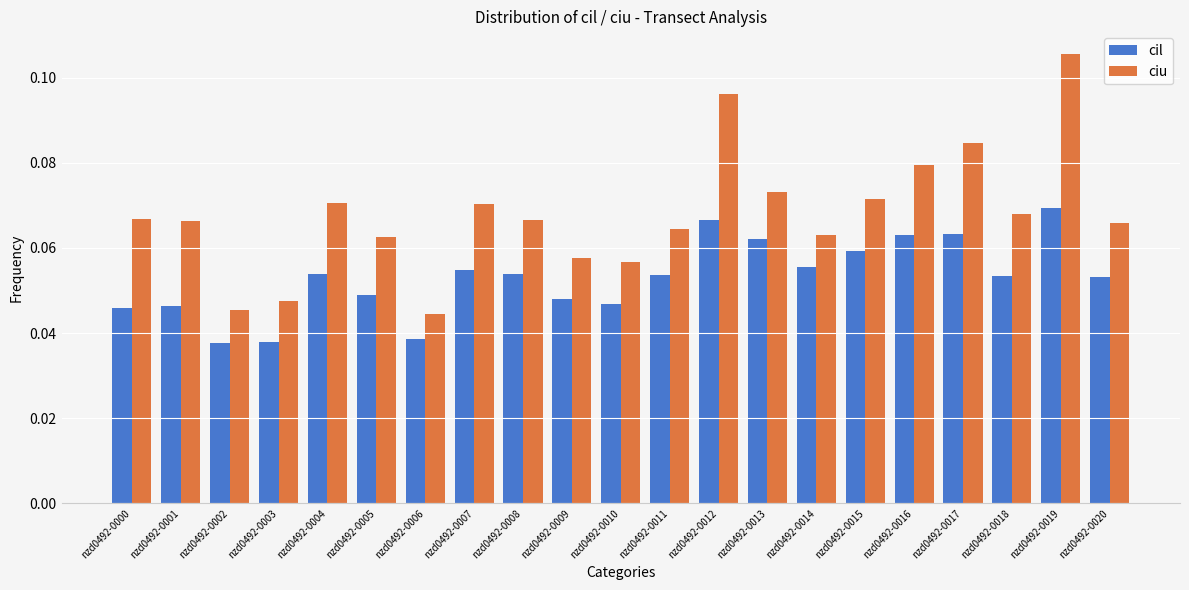

At which category does the chart reach its peak across all series?

nzd0492-0019